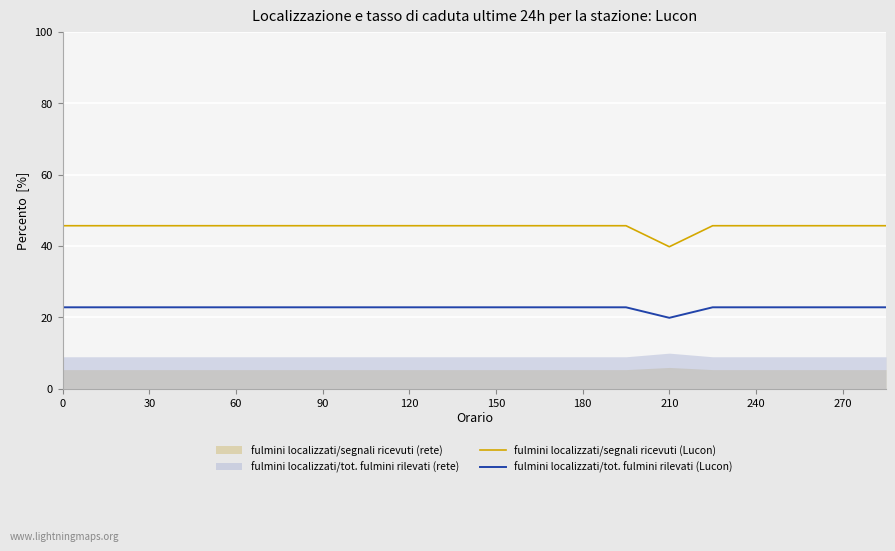

True or false: fulmini localizzati/segnali ricevuti (Lucon) and fulmini localizzati/tot. fulmini rilevati (Lucon) intersect in this chart.

False